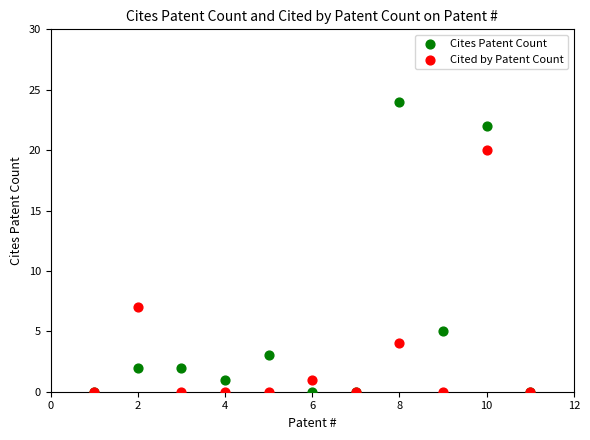

In the Cites Patent Count series, what Y value is closest to 12?

5